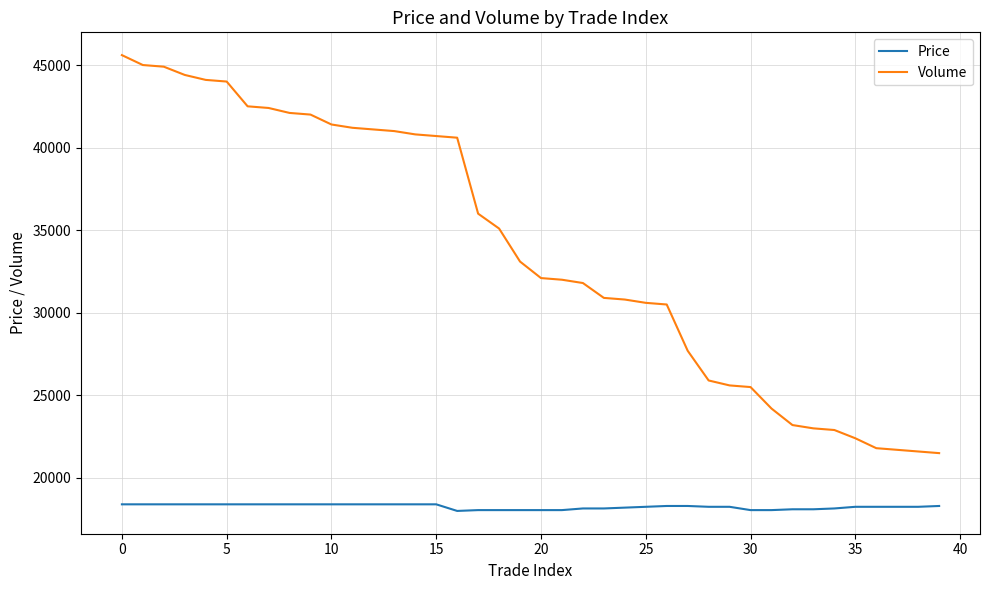

Which series has the largest range (max minus min)?

Volume